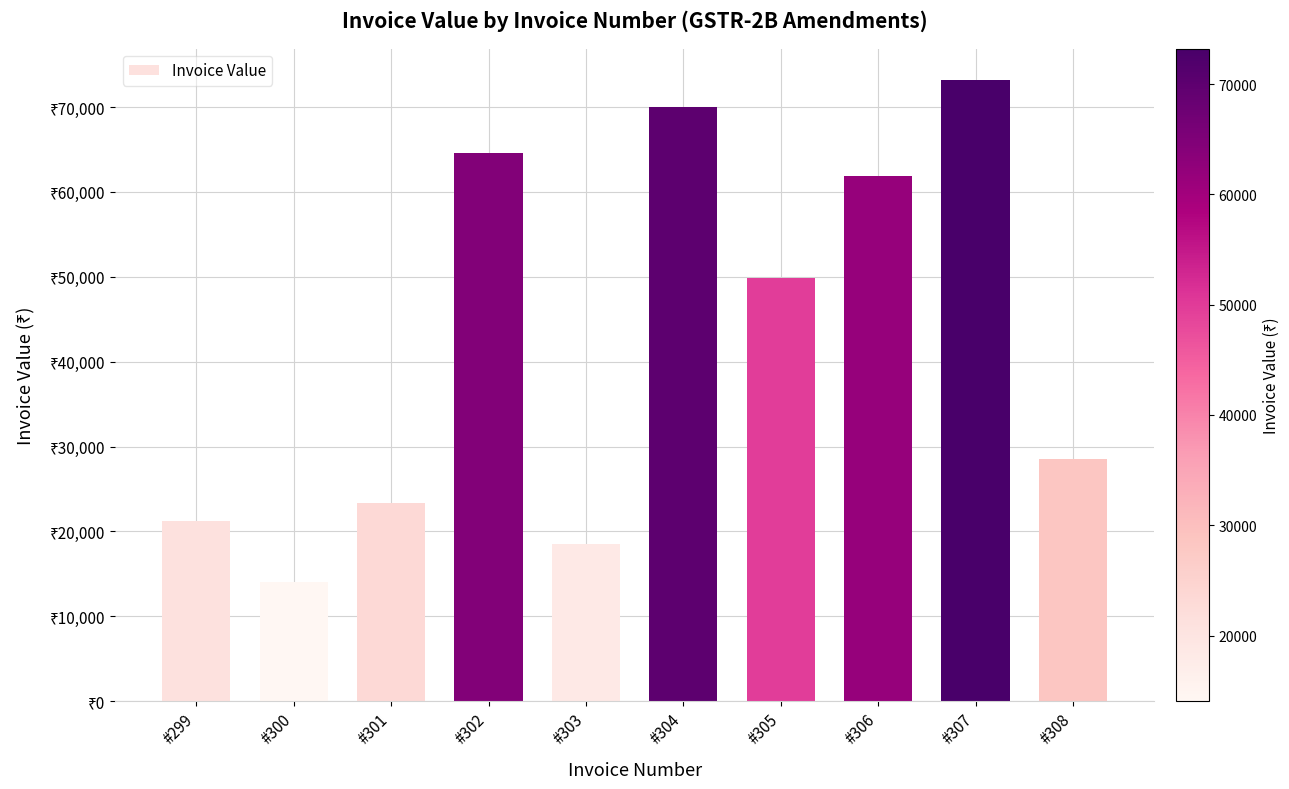

Does the chart contain any negative values?

No